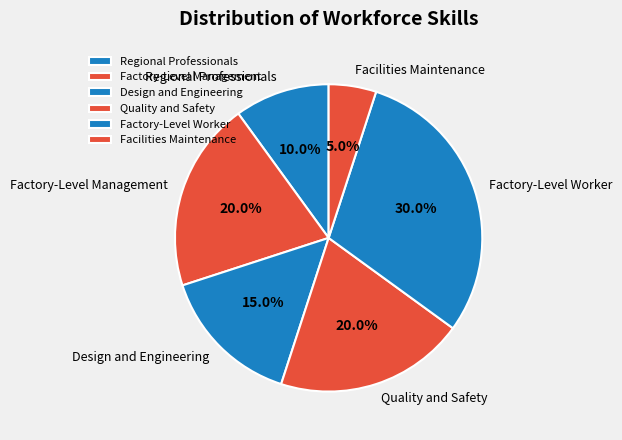

Does any single category account for the majority?

No